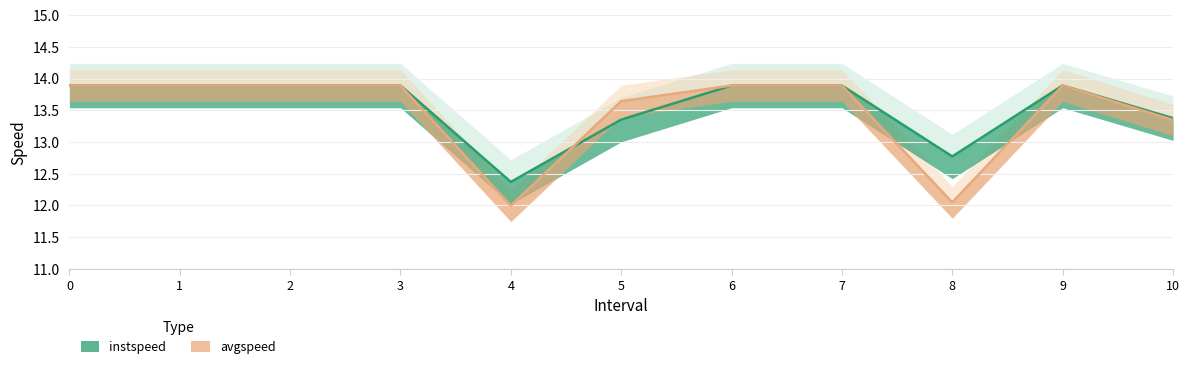

What is the smallest value displayed?

12.0